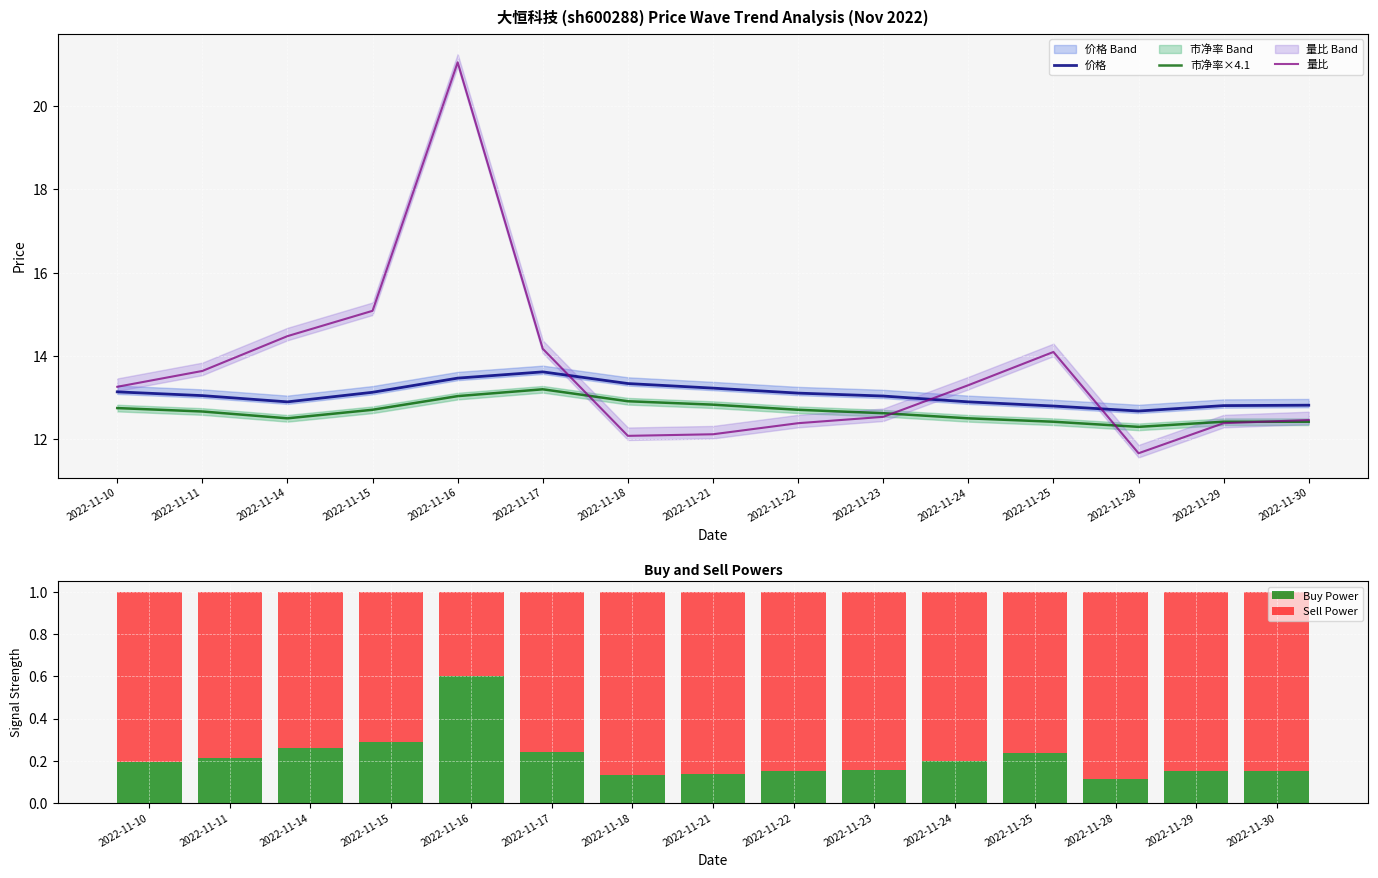

Reading left to right, list all the values displayed in this chart.

价格: 13.1	13.1	12.9	13.1	13.5	13.6	13.3	13.2	13.1	13.0	12.9	12.8	12.7	12.8	12.8
市净率×4.1: 12.8	12.7	12.5	12.7	13.0	13.2	12.9	12.8	12.7	12.6	12.5	12.4	12.3	12.4	12.4
量比: 13.3	13.6	14.5	15.1	21.1	14.2	12.1	12.1	12.4	12.5	13.3	14.1	11.7	12.4	12.5
Buy Power: 0.2	0.2	0.3	0.3	0.6	0.2	0.1	0.1	0.1	0.2	0.2	0.2	0.1	0.1	0.2
Sell Power: 0.8	0.8	0.7	0.7	0.4	0.8	0.9	0.9	0.8	0.8	0.8	0.8	0.9	0.8	0.8